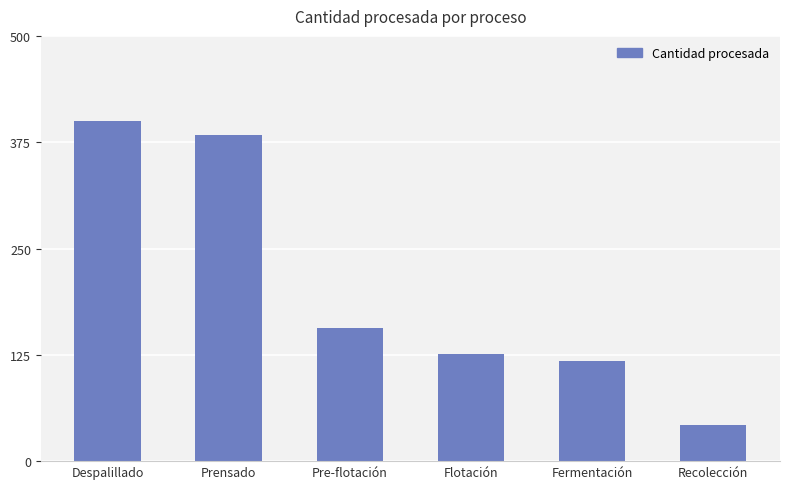

Where is the data nearest to the value 221?

Pre-flotación